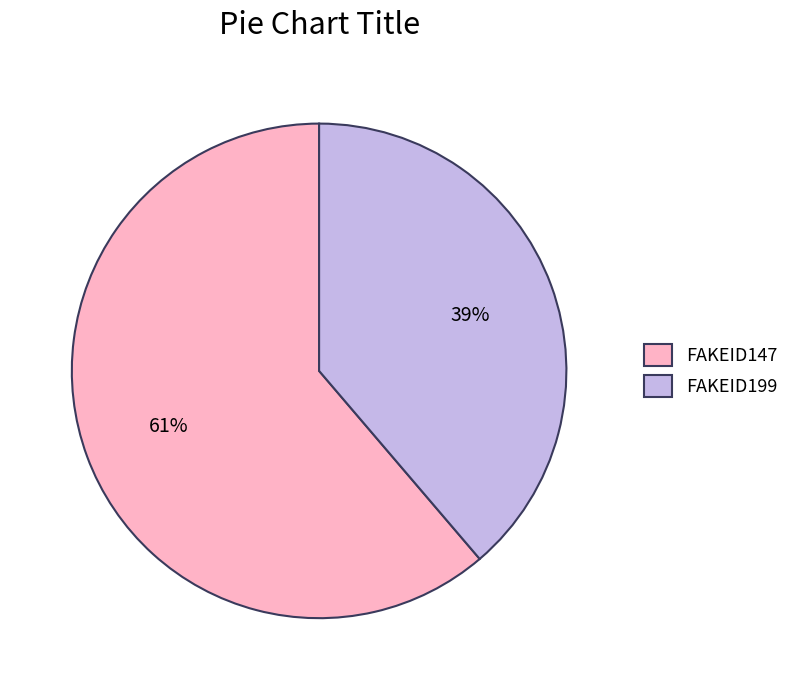

How many slices are in this pie chart?

2